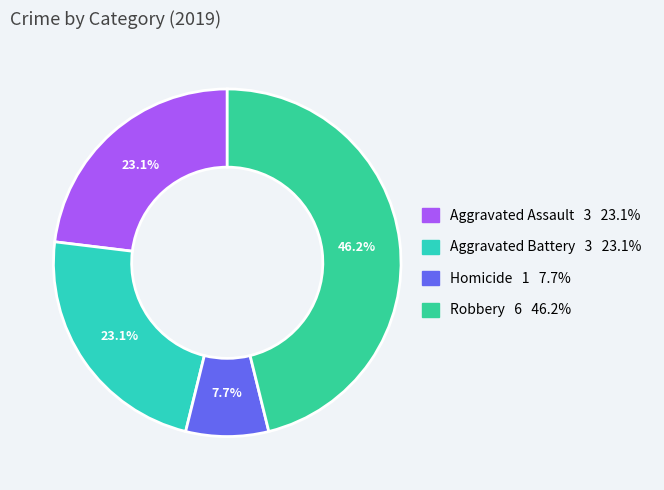

To the nearest percent, what is the difference between the largest and smallest slice percentages?

38%